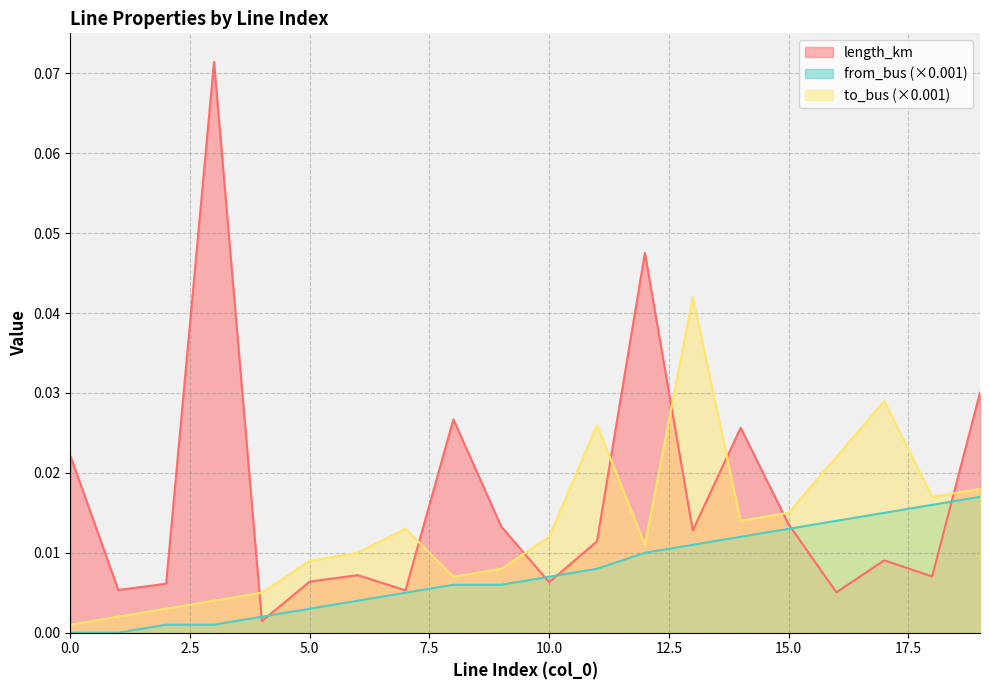

At how many categories does at least one series exceed 0?

20